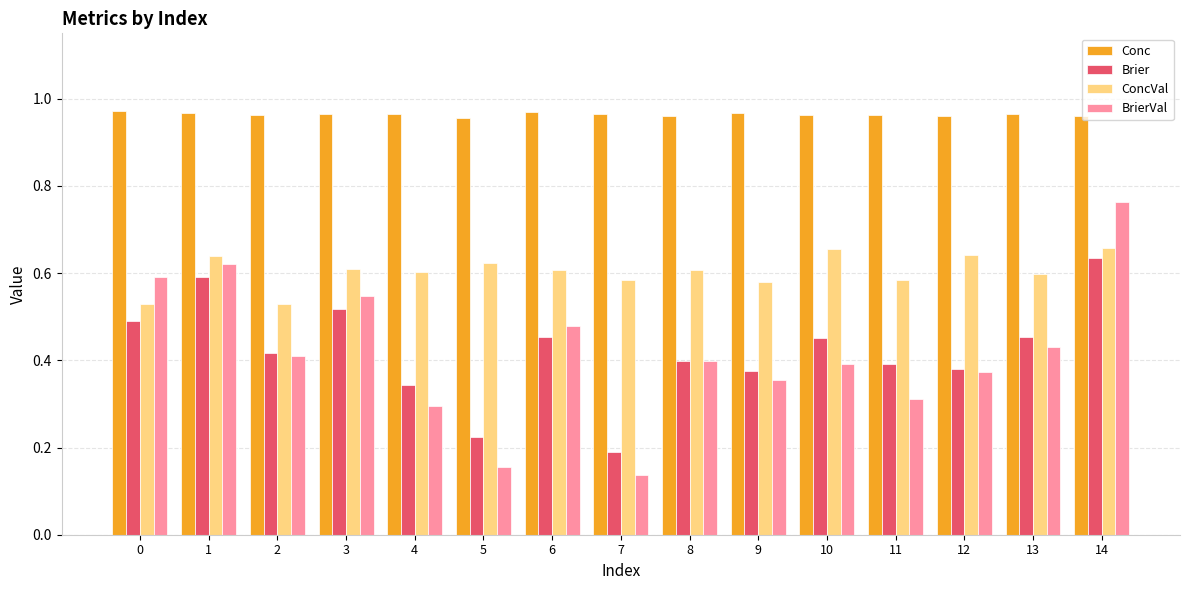

What is the sum of all BrierVal values?

6.3